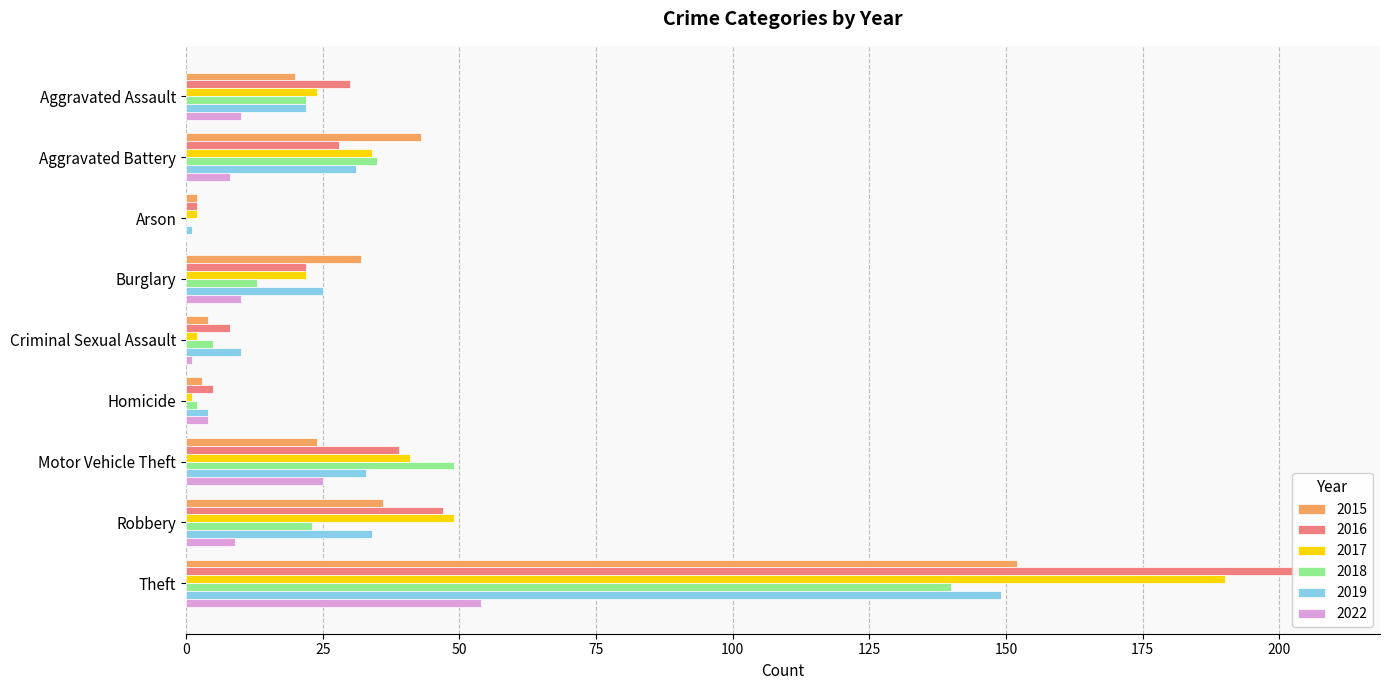

List the series in order of their peak value, highest first.

2016, 2017, 2015, 2019, 2018, 2022